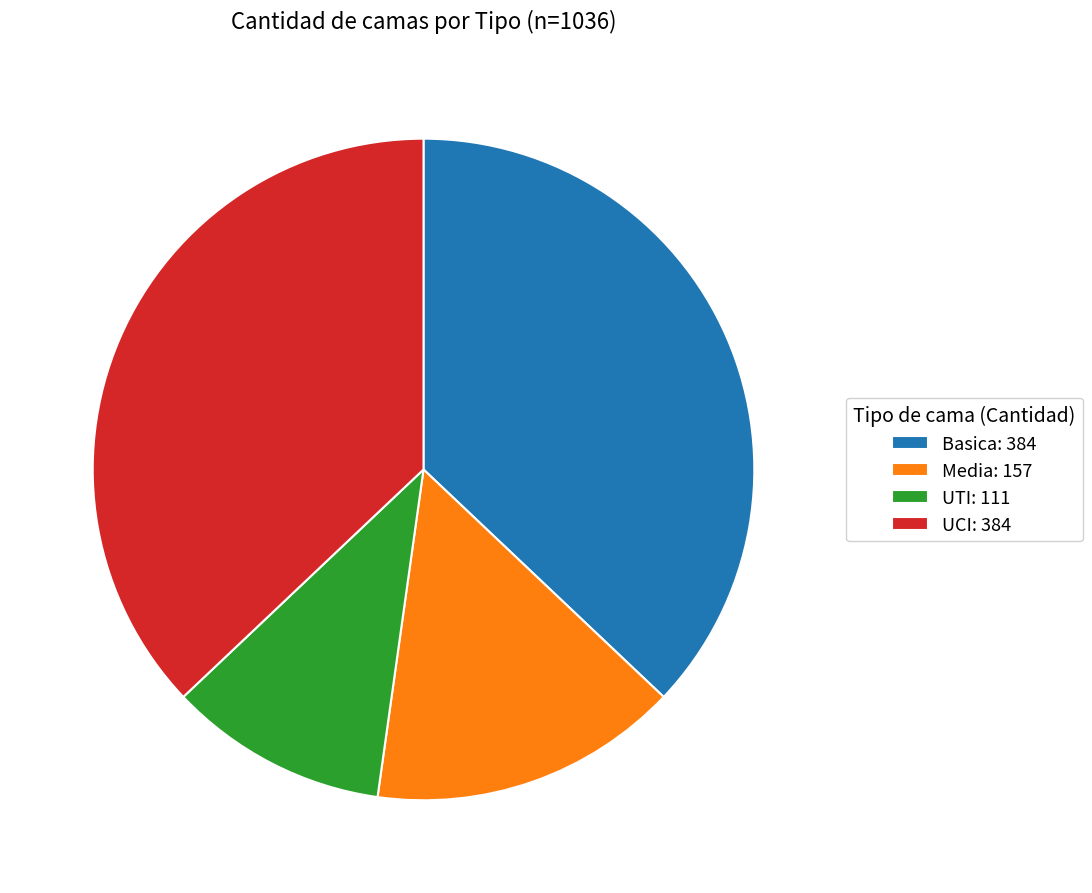

Approximately how many times larger is the value at Basica: 384 compared to UCI: 384?

1.0